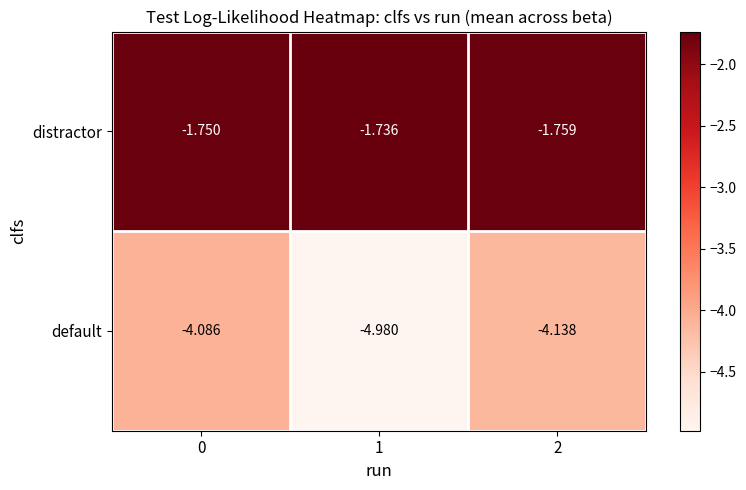

Is the value of distractor at 0 greater than the value of default at 0?

Yes